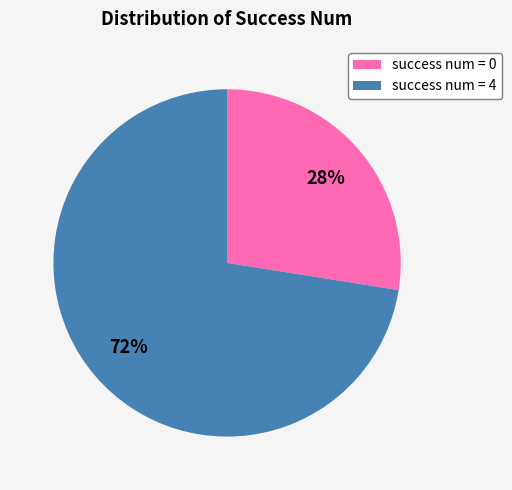

To the nearest percent, what is the combined percentage of success num = 0 and success num = 4?

100%